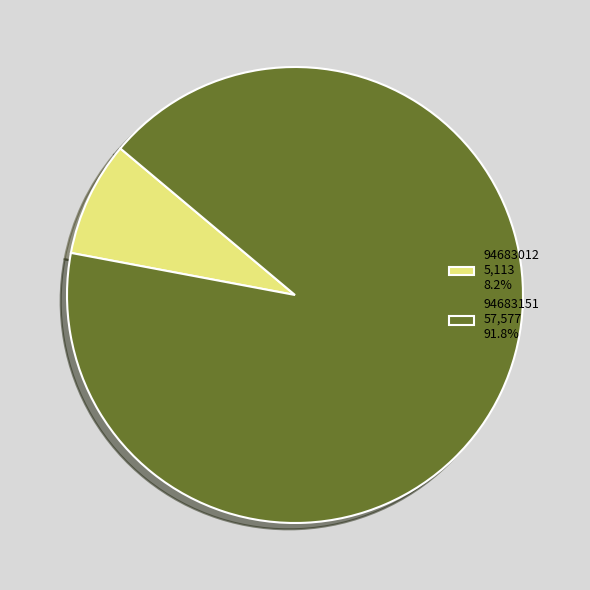

Do 94683151 57,577 91.8% and 94683012 5,113 8.2% together represent more than half of the pie?

Yes